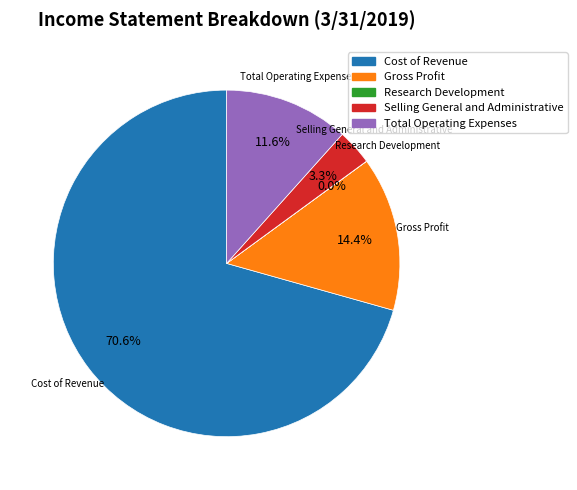

Which category has the biggest portion of the pie?

Cost of Revenue